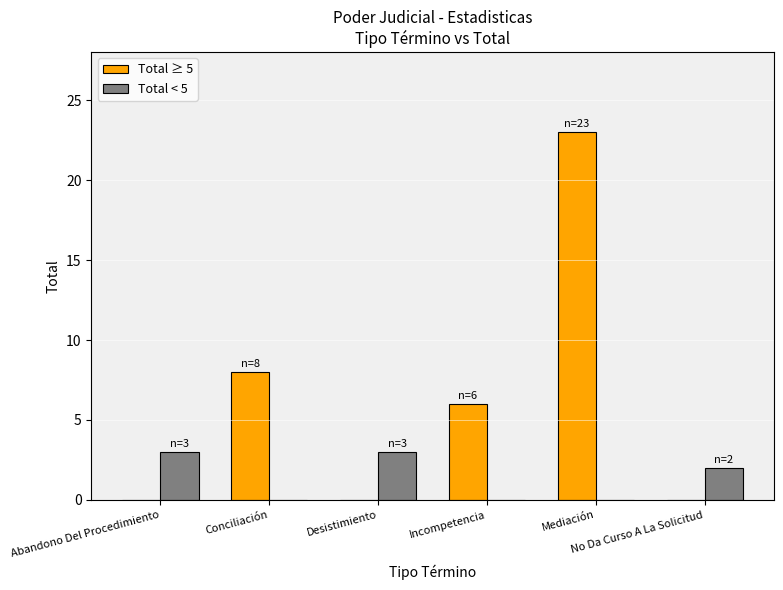

What is the sum of all Total ≥ 5 values?

37